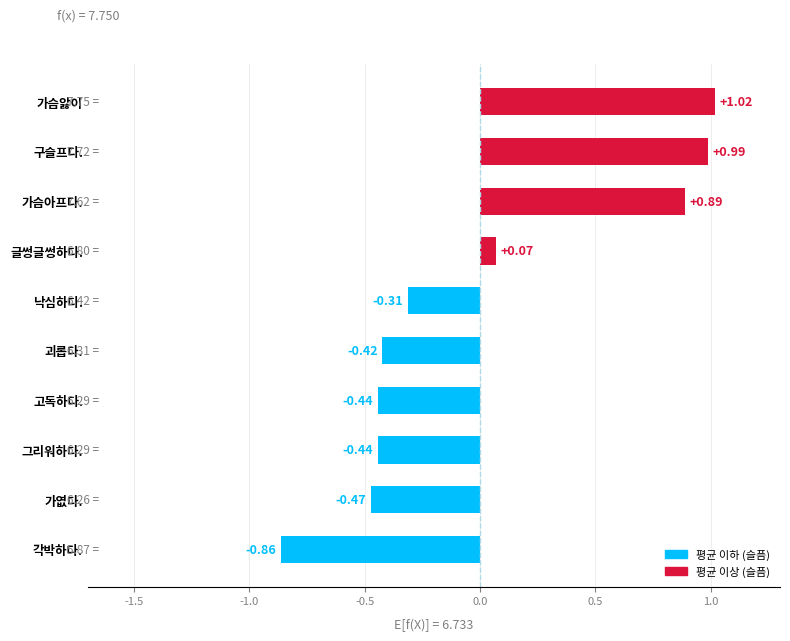

At which category does the chart reach its peak across all series?

가슴앓이